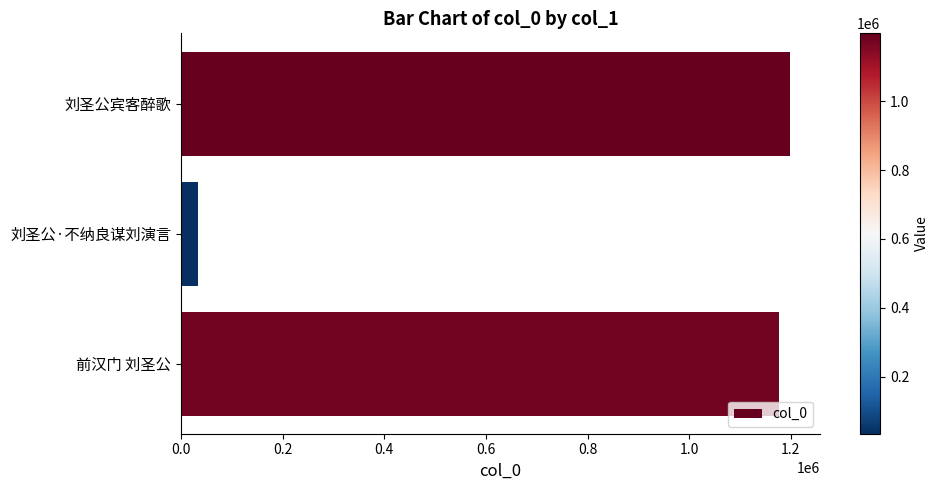

What is the label of the 1st bar from the bottom?

前汉门 刘圣公